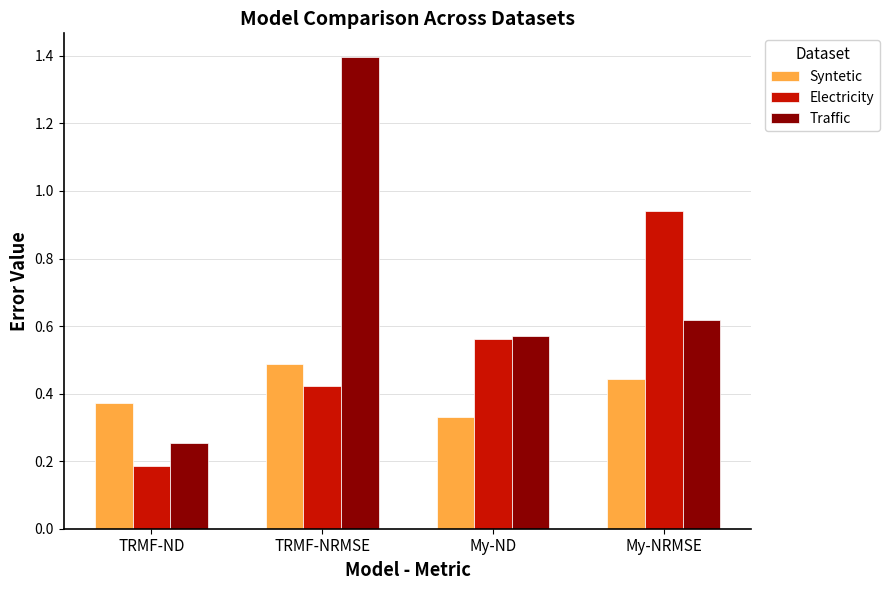

At which label is Syntetic closest to 0?

My-ND